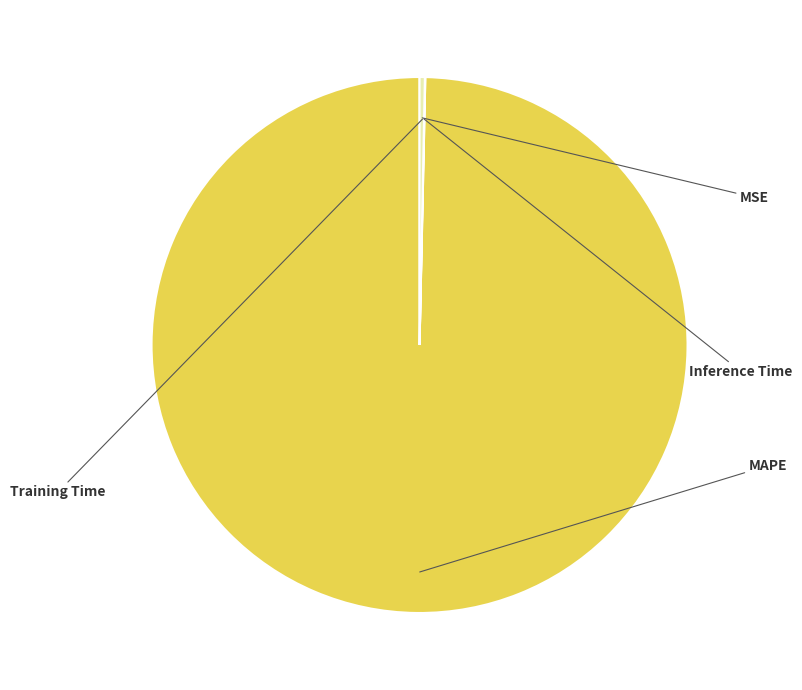

Count the number of slices in the pie.

4